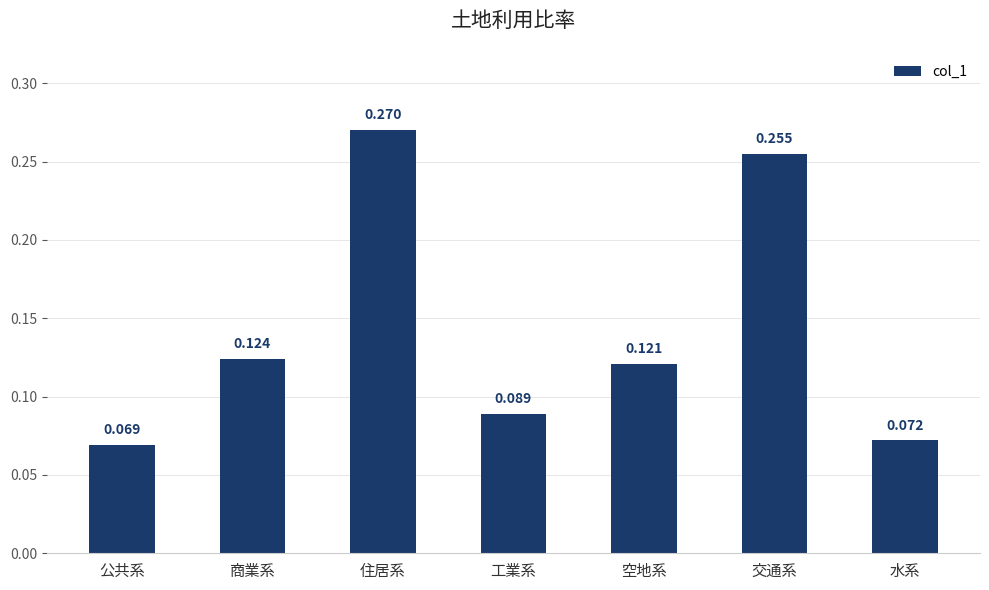

List the labels in order of value, largest first.

住居系, 交通系, 商業系, 空地系, 工業系, 水系, 公共系